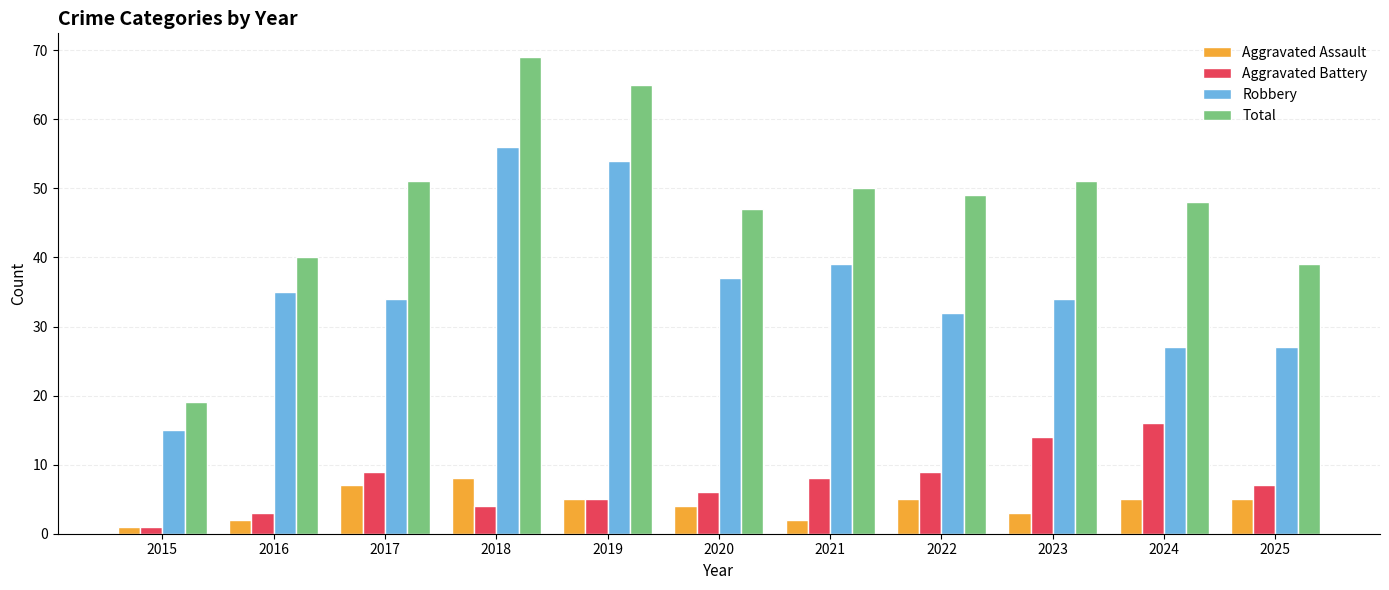

What is the approximate value of Aggravated Assault at 2021?

2